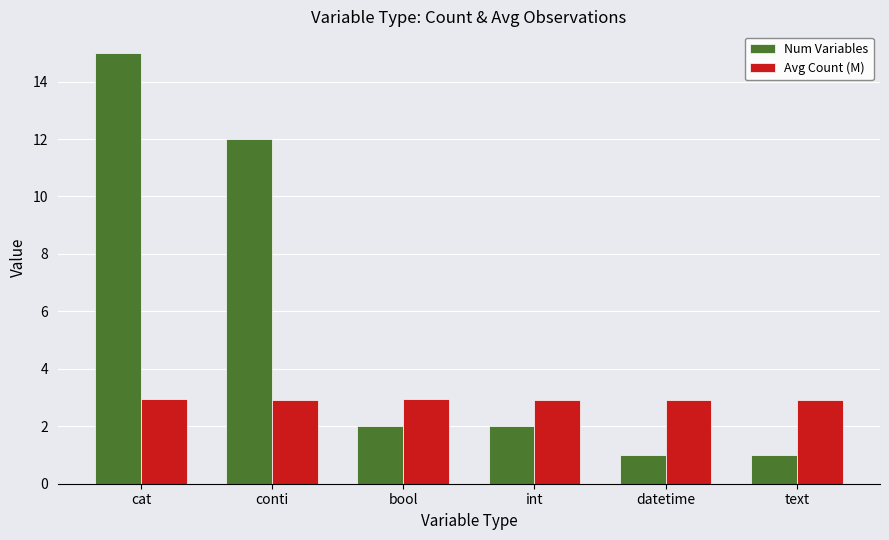

What is the label of the 2nd bar from the left?

conti